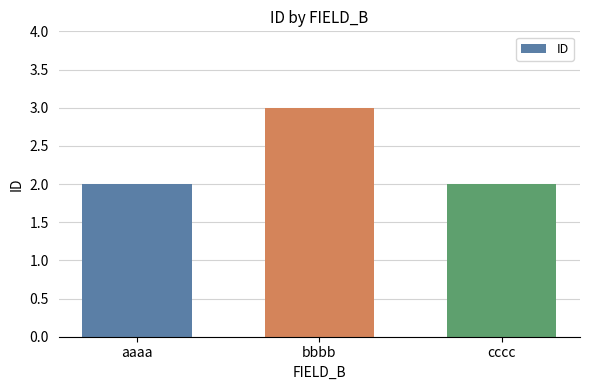

Between bbbb and cccc, which is larger?

bbbb